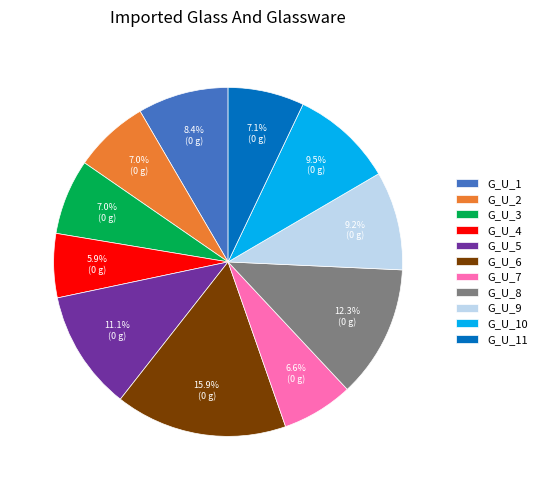

Which category has the biggest portion of the pie?

G_U_6